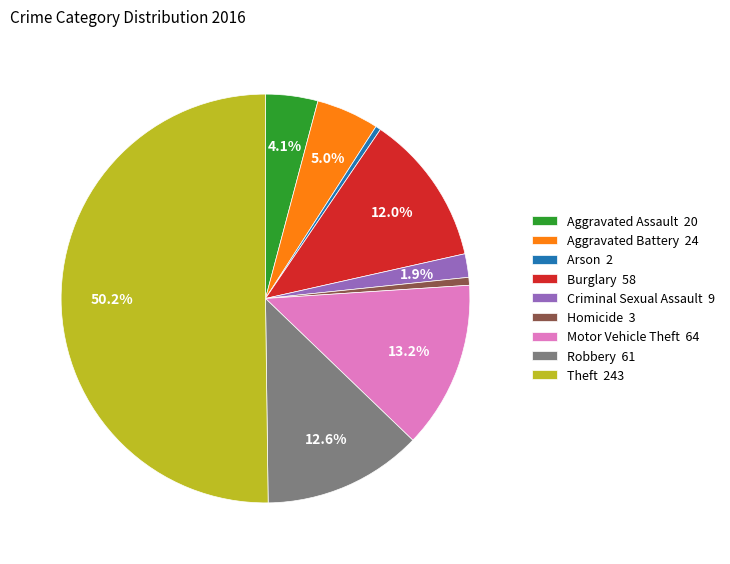

To the nearest percent, what portion does Aggravated Battery represent?

5%